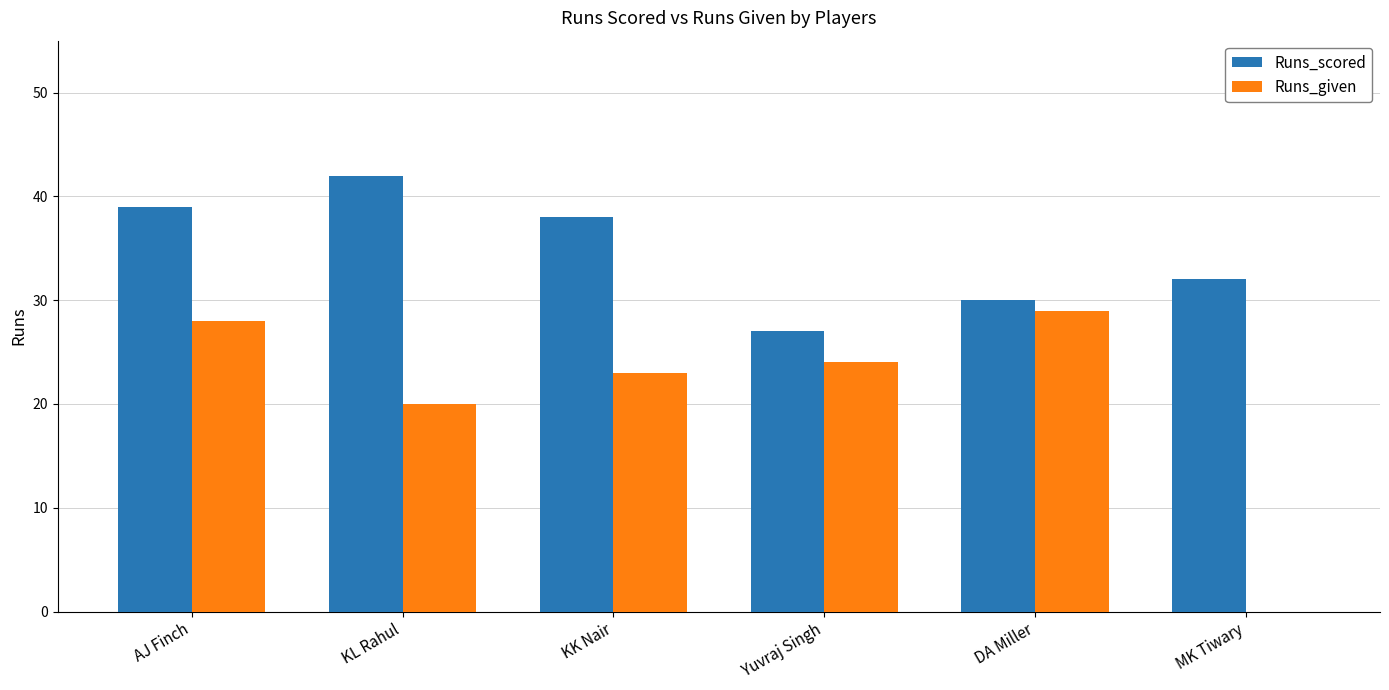

True or false: Runs_scored has a value of 13 at AJ Finch.

False